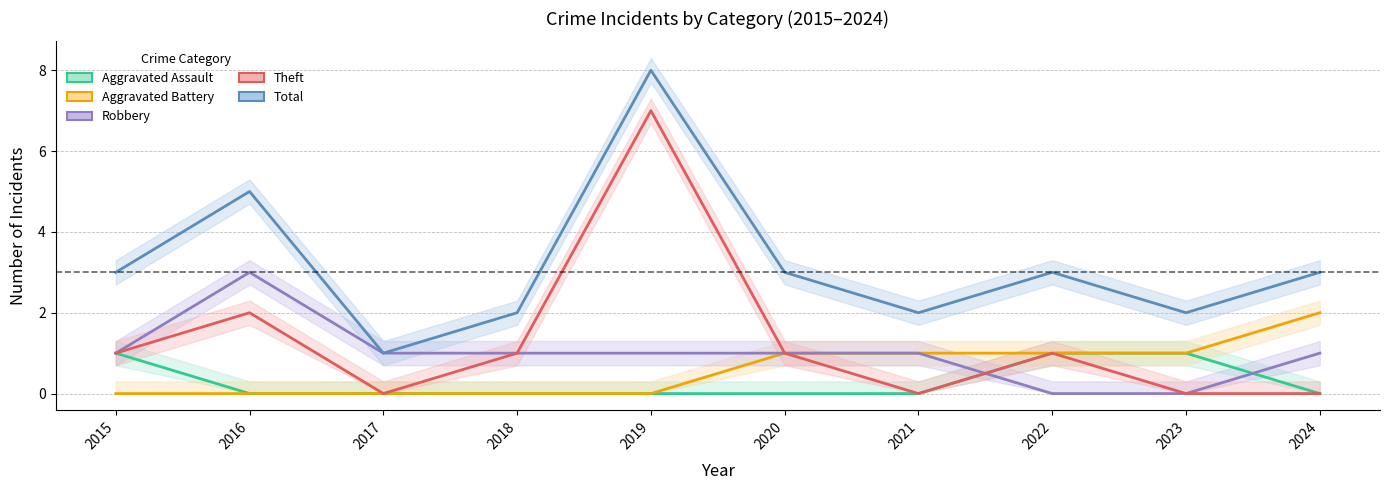

Which series has the widest spread of values?

Theft